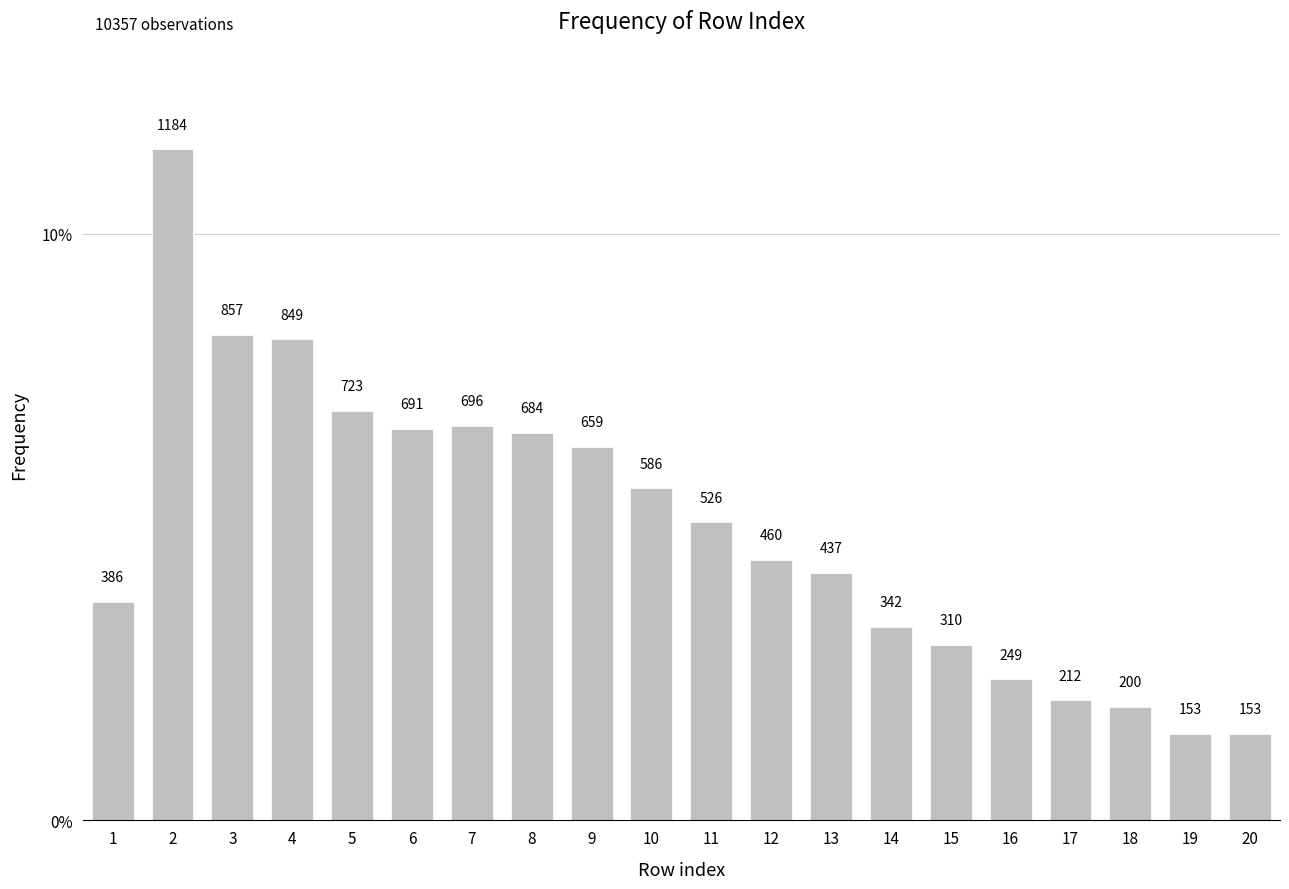

Does the chart contain any negative values?

No